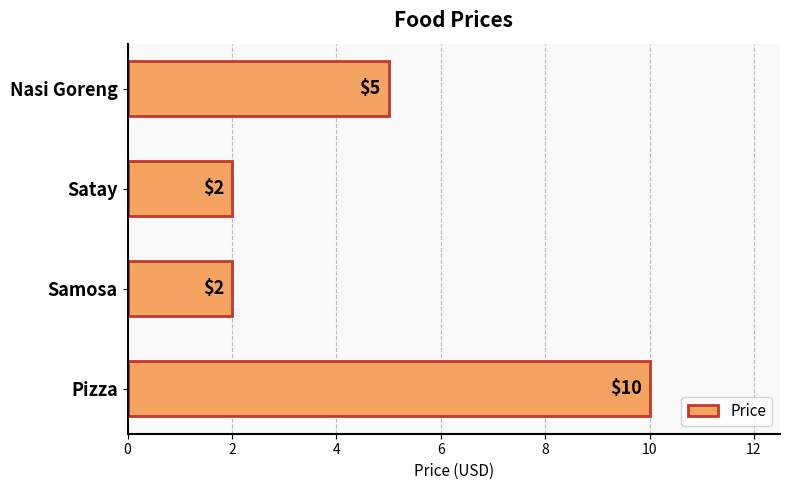

At which label is the value closest to 6?

Nasi Goreng